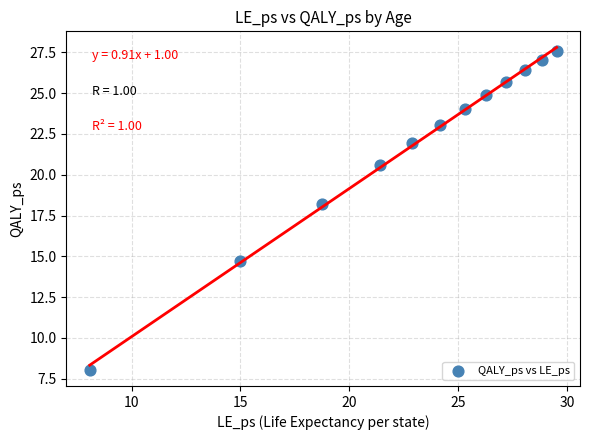

What Y value in the scatter plot is closest to 17?

18.2